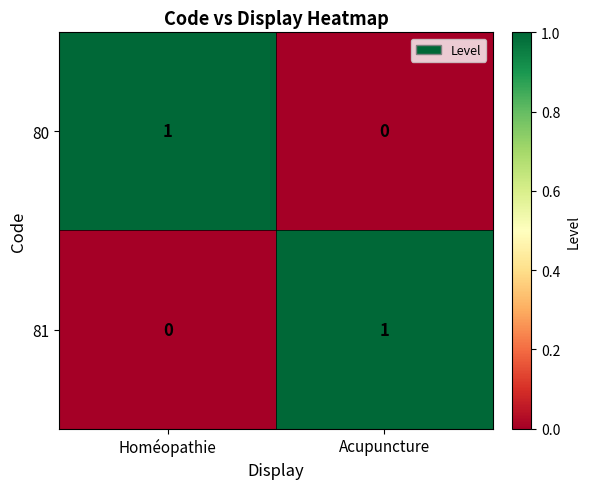

What is the total value across all series at Homéopathie?

1